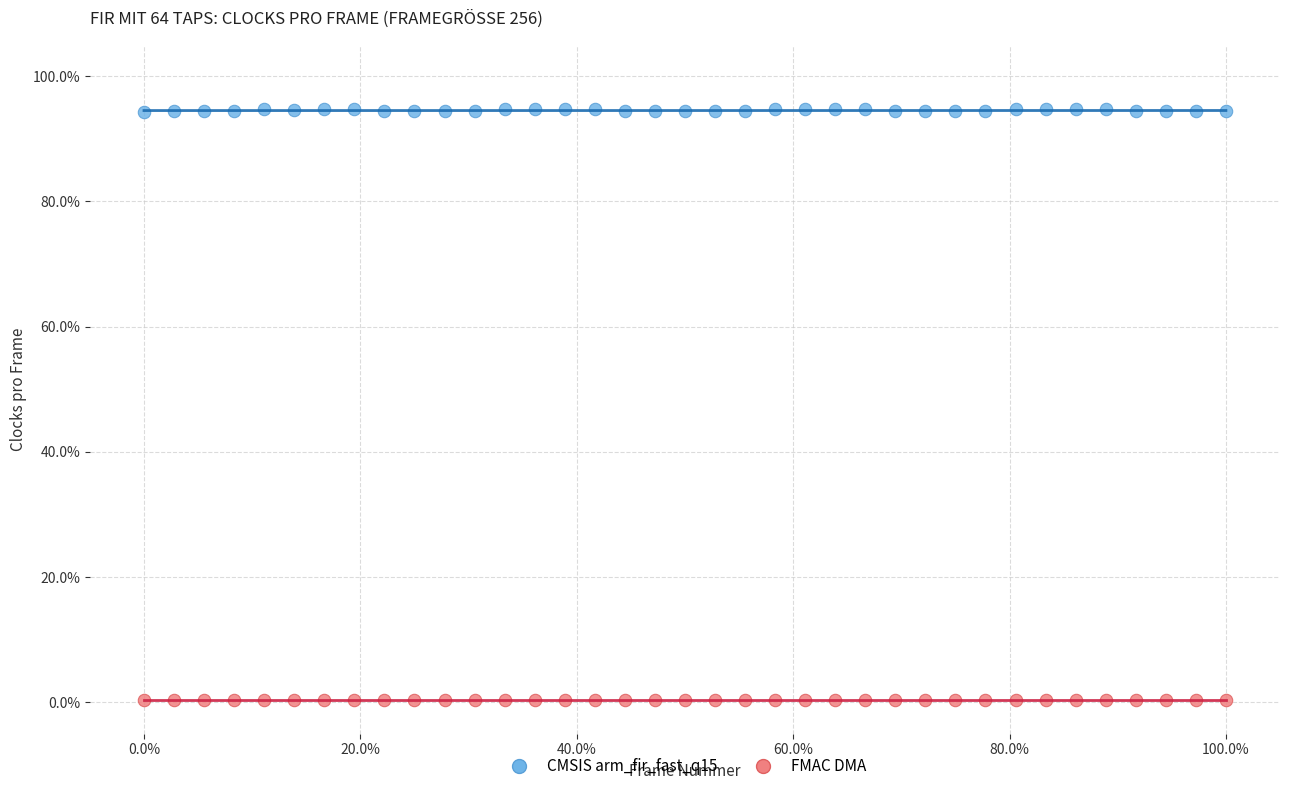

Which series has the largest Y range (max minus min)?

CMSIS arm_fir_fast_q15